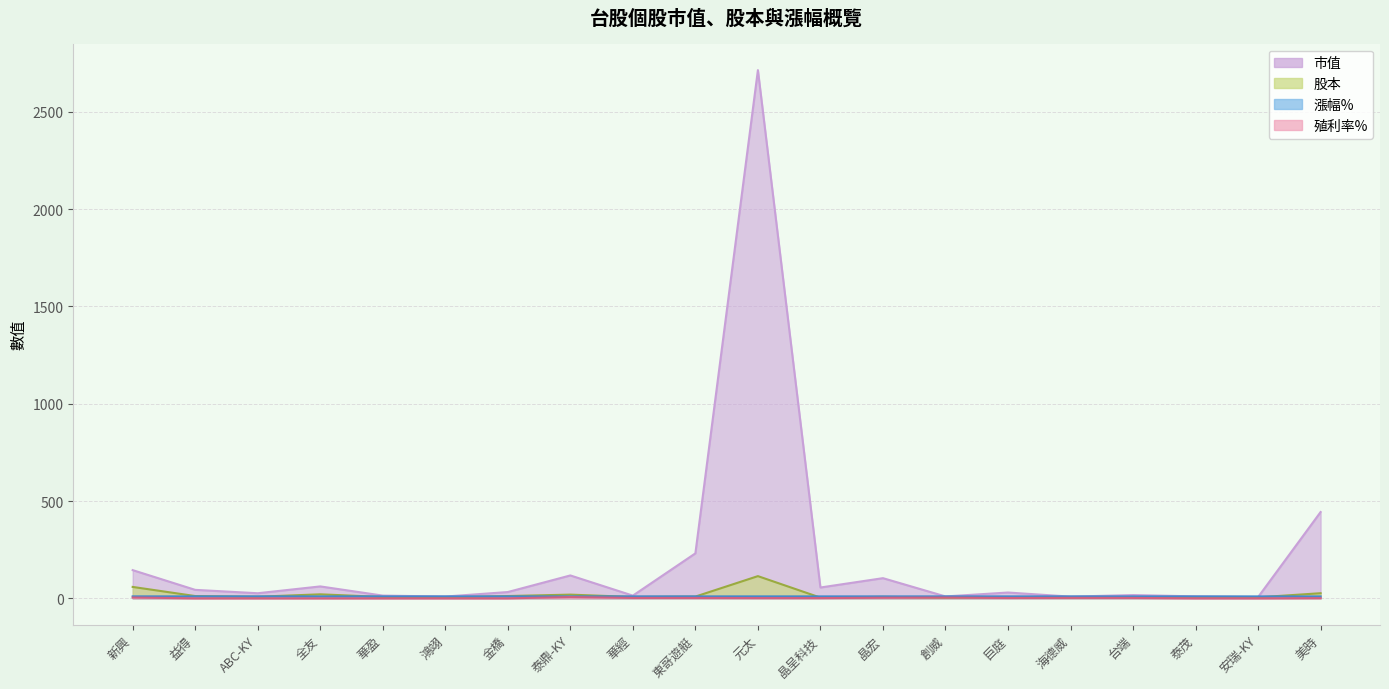

At which label does 漲幅% reach its minimum?

安瑞-KY